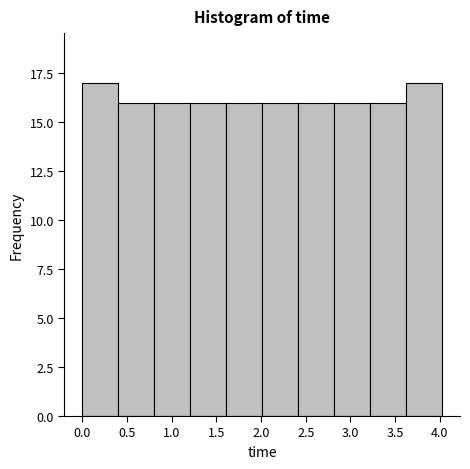

What is the height of the bar covering 2.40 to 2.80 on the x-axis? Neither the bar edges nor the heights are printed on the chart, so give them approximately, as read against the axes.

16